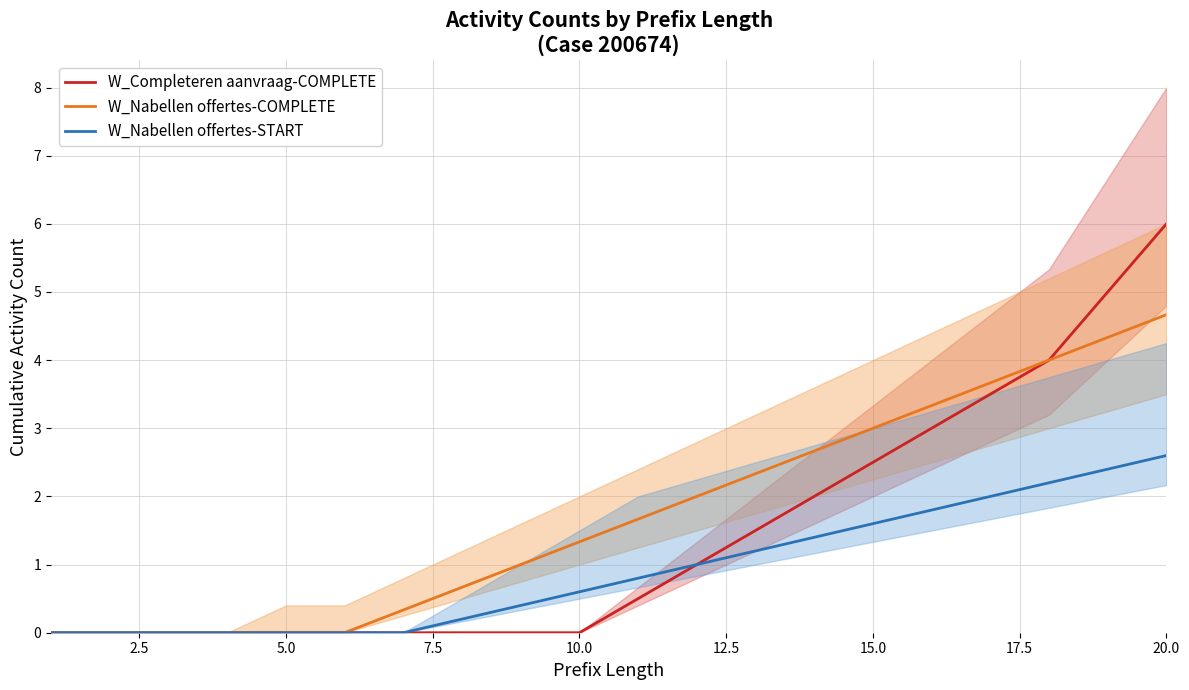

Is it true that W_Nabellen offertes-START equals 0.9 at 10.0?

False